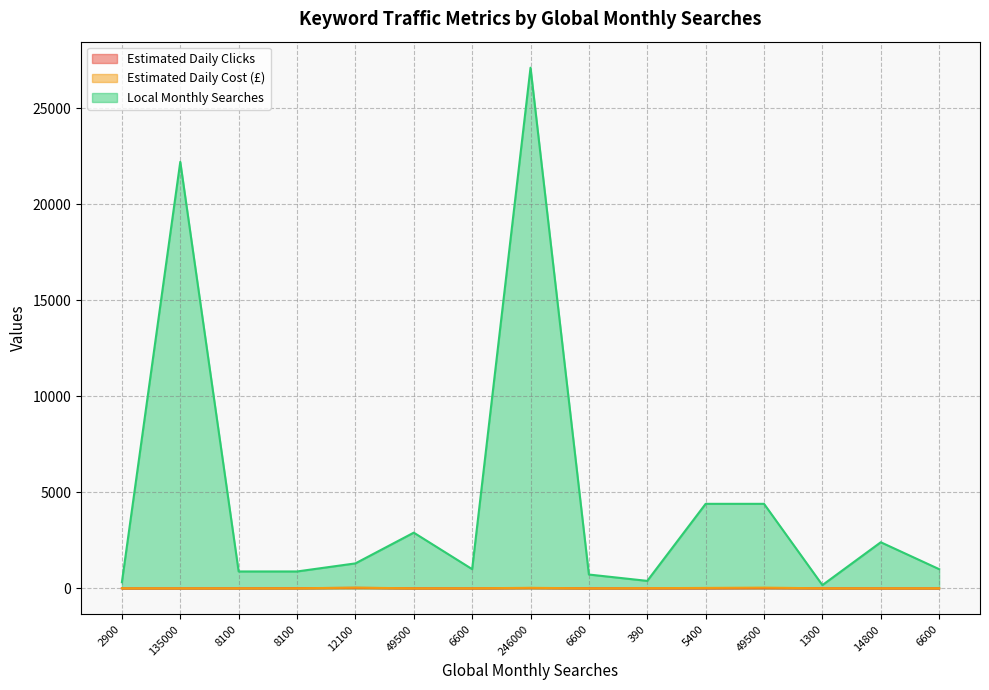

What is the lowest value of the Estimated Daily Clicks series?

1.5